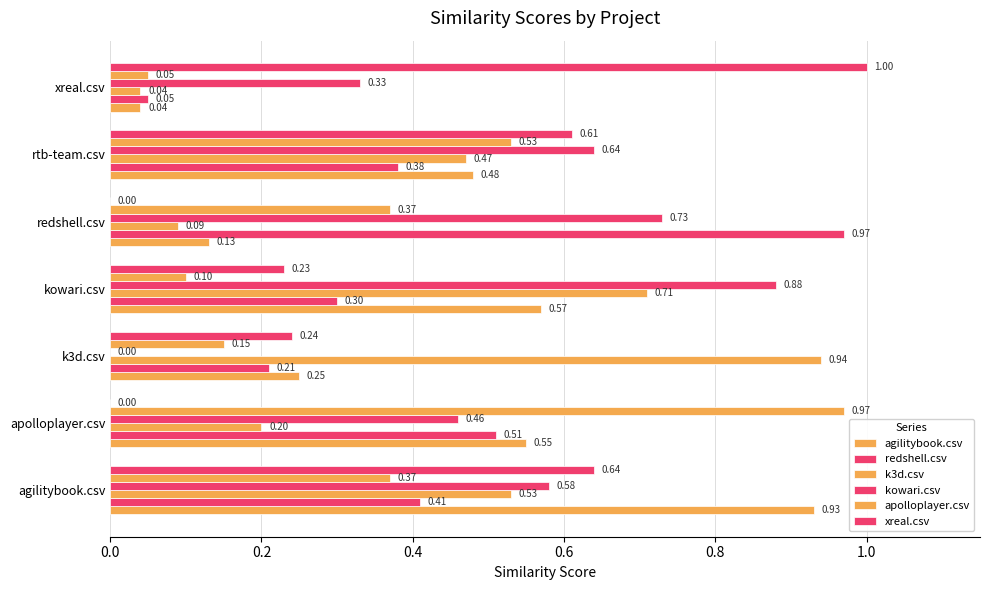

Reading left to right, list all the values displayed in this chart.

agilitybook.csv: 0.9	0.6	0.2	0.6	0.1	0.5	0.0
redshell.csv: 0.4	0.5	0.2	0.3	1.0	0.4	0.1
k3d.csv: 0.5	0.2	0.9	0.7	0.1	0.5	0.0
kowari.csv: 0.6	0.5	0.0	0.9	0.7	0.6	0.3
apolloplayer.csv: 0.4	1.0	0.1	0.1	0.4	0.5	0.1
xreal.csv: 0.6	0.0	0.2	0.2	0.0	0.6	1.0